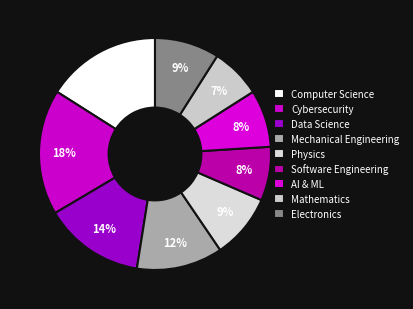

Count the number of slices in the pie.

9